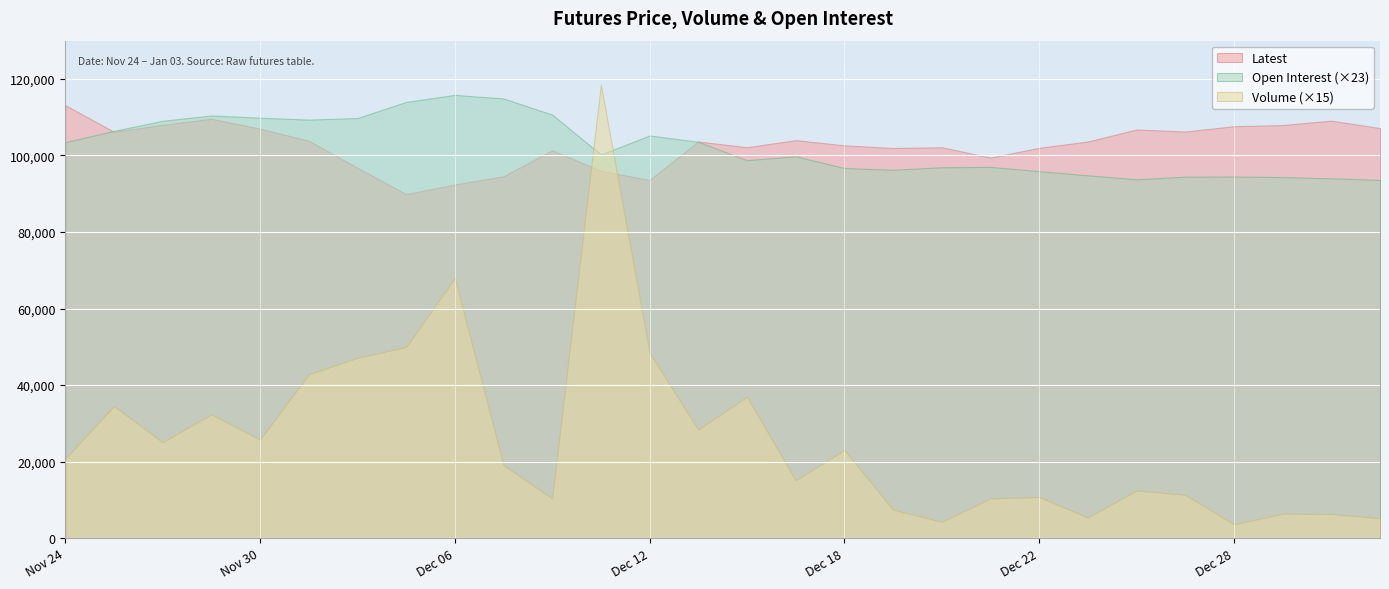

What is the sum of the Open Interest values at Dec 19 and Dec 25?

8307